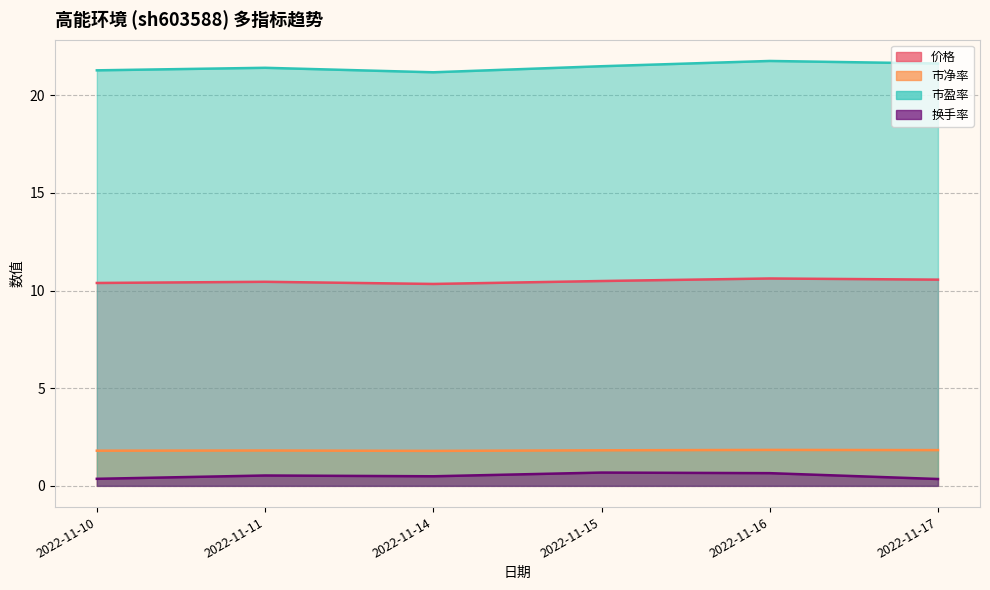

True or false: 换手率 and 市净率 cross at least once.

False